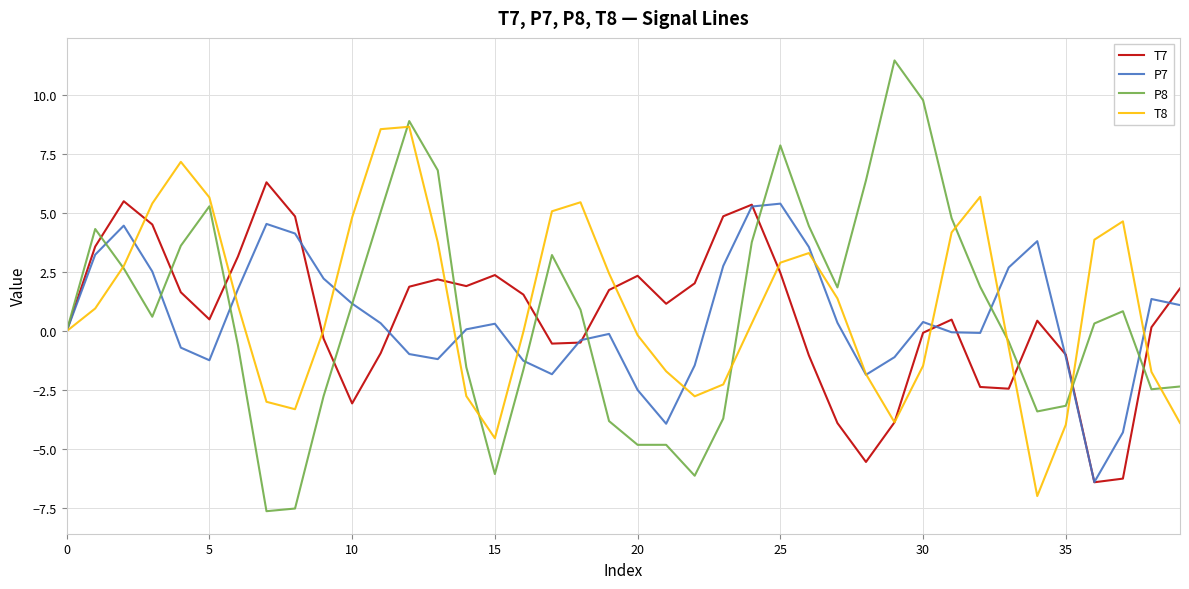

True or false: P8 and T7 cross at least once.

True